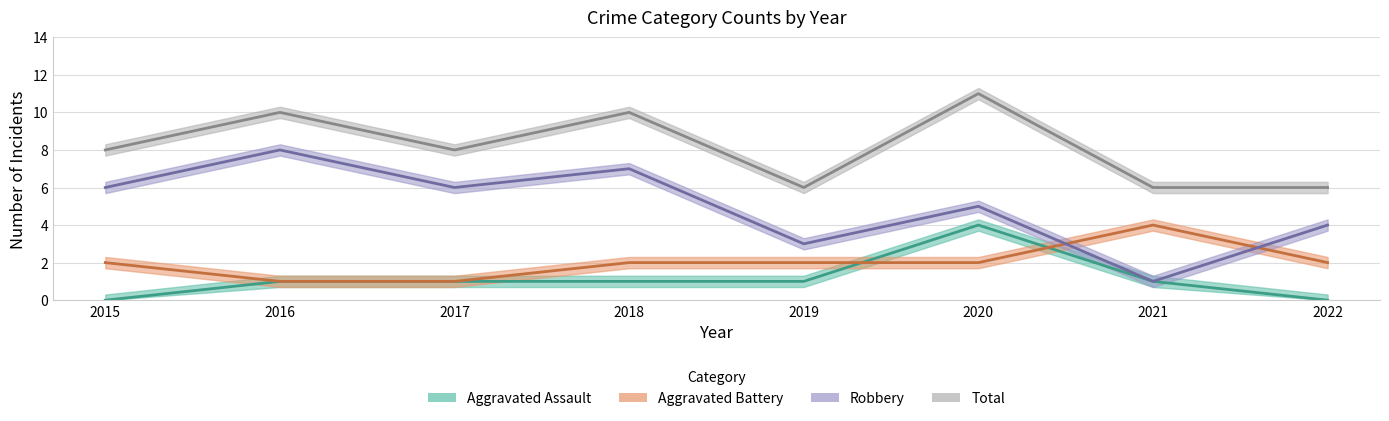

How many values in the Aggravated Assault series exceed 1?

1